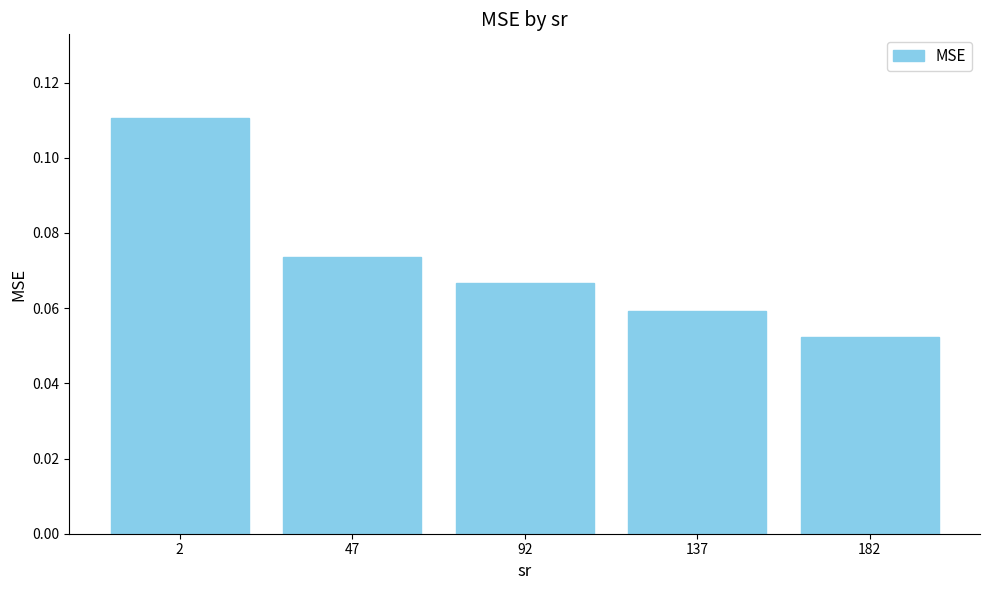

Between 137 and 182, which is larger?

137